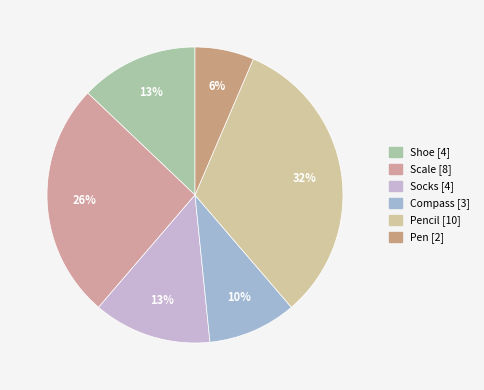

Rank the categories by value from highest to lowest.

Pencil, Scale, Shoe, Socks, Compass, Pen